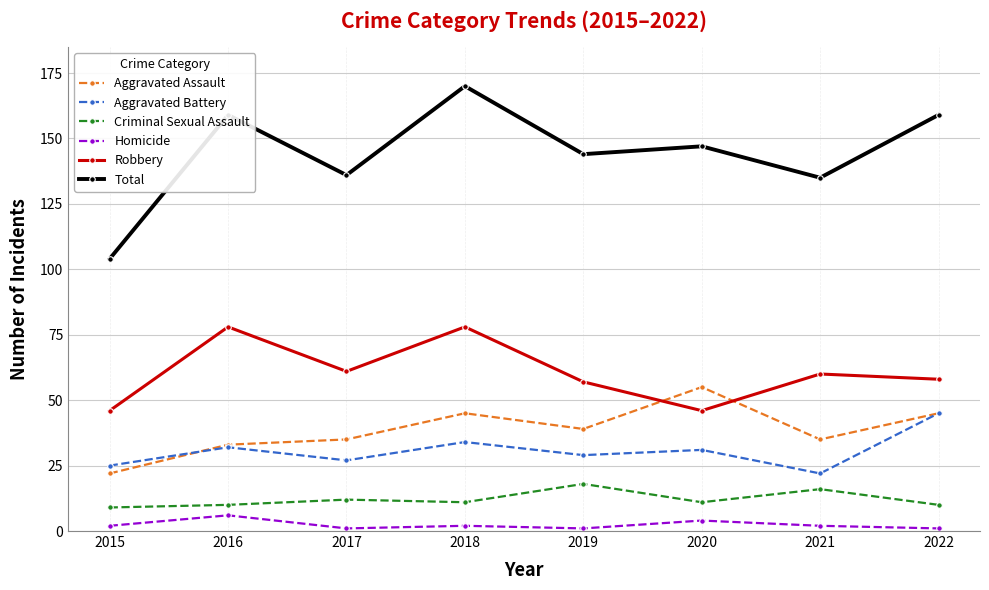

What is the spread (max minus min) of values at 2018?

168